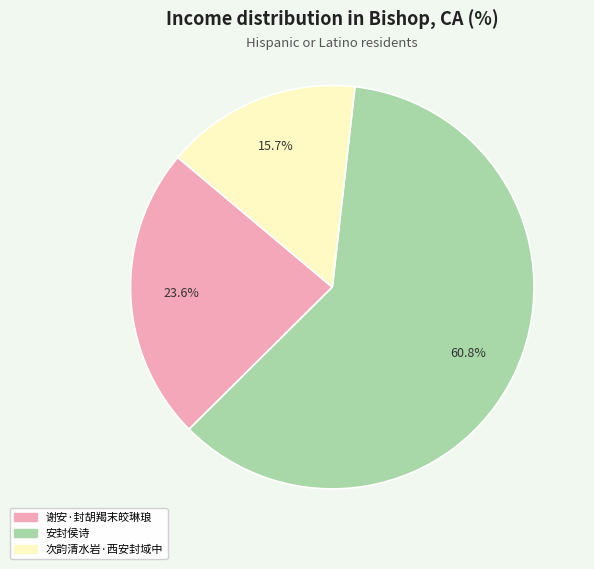

What is the largest slice in the pie chart?

安封侯诗